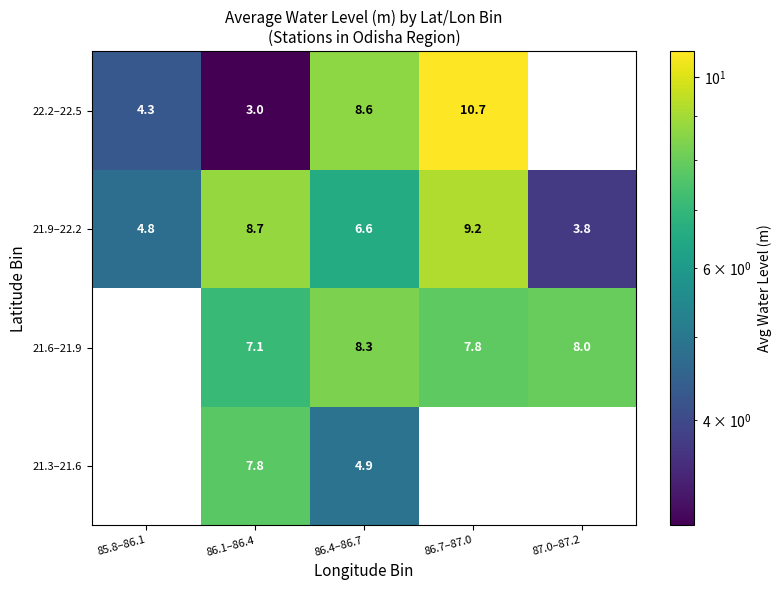

Reading right to left, list all the values displayed in this chart.

22.2–22.5: 0.0	10.7	8.6	3.0	4.3
21.9–22.2: 3.8	9.2	6.6	8.7	4.8
21.6–21.9: 8.0	7.8	8.3	7.1	0.0
21.3–21.6: 0.0	0.0	4.9	7.8	0.0